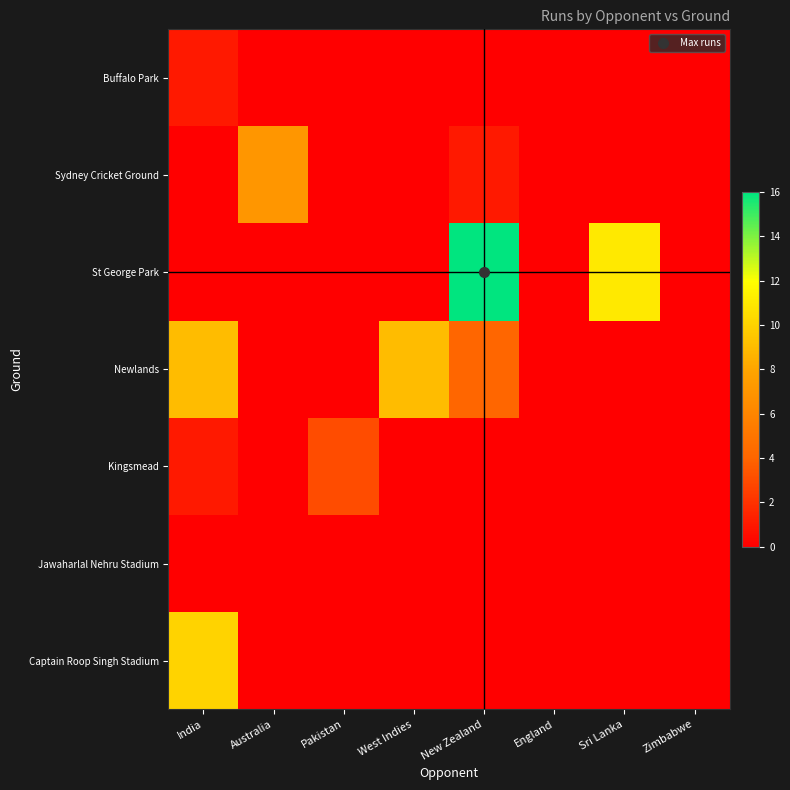

Reading left to right, extract all data points from this chart.

Captain Roop Singh Stadium: India=10	Australia=0	Pakistan=0	West Indies=0	New Zealand=0	England=0	Sri Lanka=0	Zimbabwe=0
Jawaharlal Nehru Stadium: India=0	Australia=0	Pakistan=0	West Indies=0	New Zealand=0	England=0	Sri Lanka=0	Zimbabwe=0
Kingsmead: India=1	Australia=0	Pakistan=3	West Indies=0	New Zealand=0	England=0	Sri Lanka=0	Zimbabwe=0
Newlands: India=9	Australia=0	Pakistan=0	West Indies=9	New Zealand=4	England=0	Sri Lanka=0	Zimbabwe=0
St George Park: India=0	Australia=0	Pakistan=0	West Indies=0	New Zealand=16	England=0	Sri Lanka=11	Zimbabwe=0
Sydney Cricket Ground: India=0	Australia=7	Pakistan=0	West Indies=0	New Zealand=1	England=0	Sri Lanka=0	Zimbabwe=0
Buffalo Park: India=1	Australia=0	Pakistan=0	West Indies=0	New Zealand=0	England=0	Sri Lanka=0	Zimbabwe=0